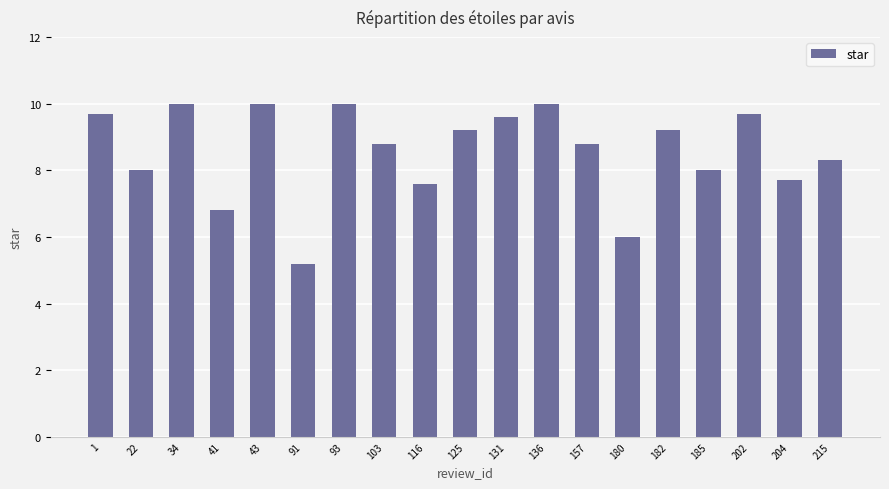

What is the average value?

8.6